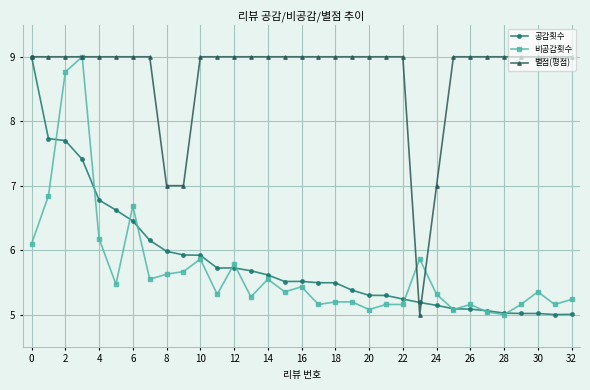

What is the maximum value shown in the chart?

9.0